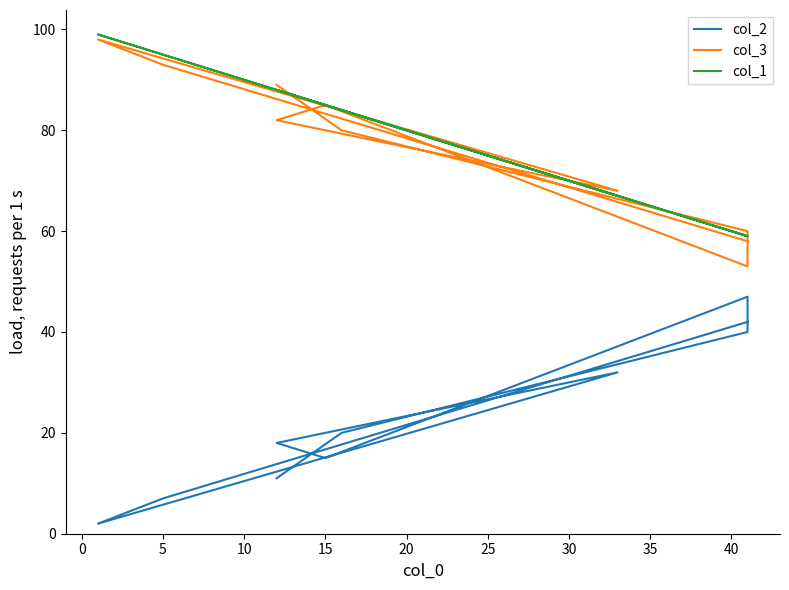

What is the sum of all col_2 values?

234